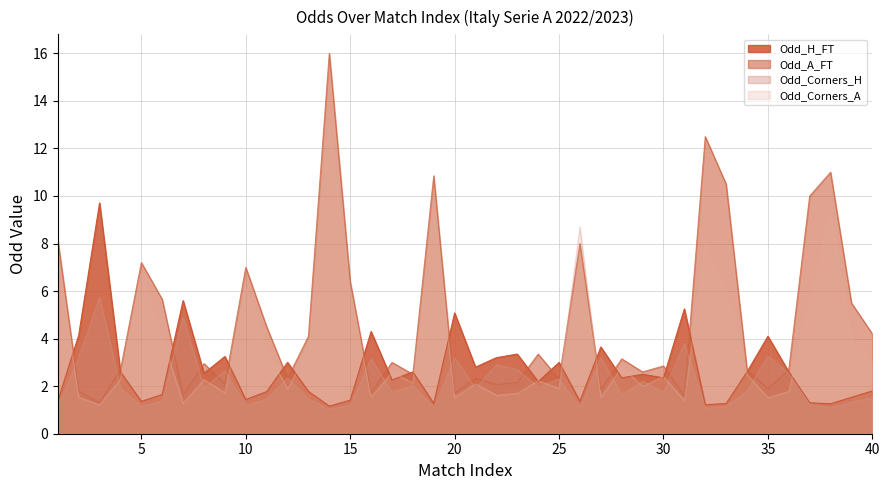

What is the highest value of the Odd_A_FT series?

16.0